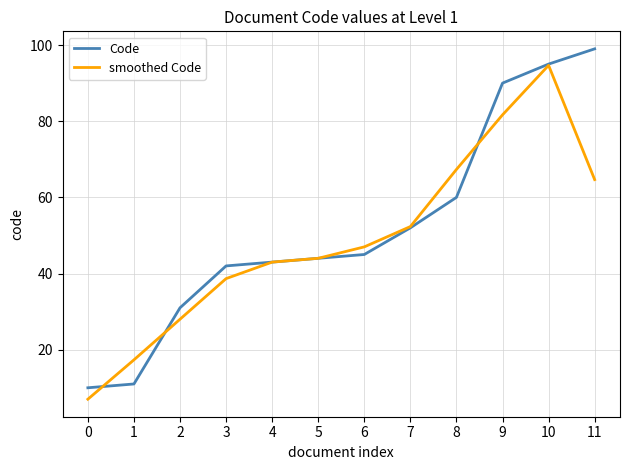

Which series changed the most between 2 and 10?

smoothed Code